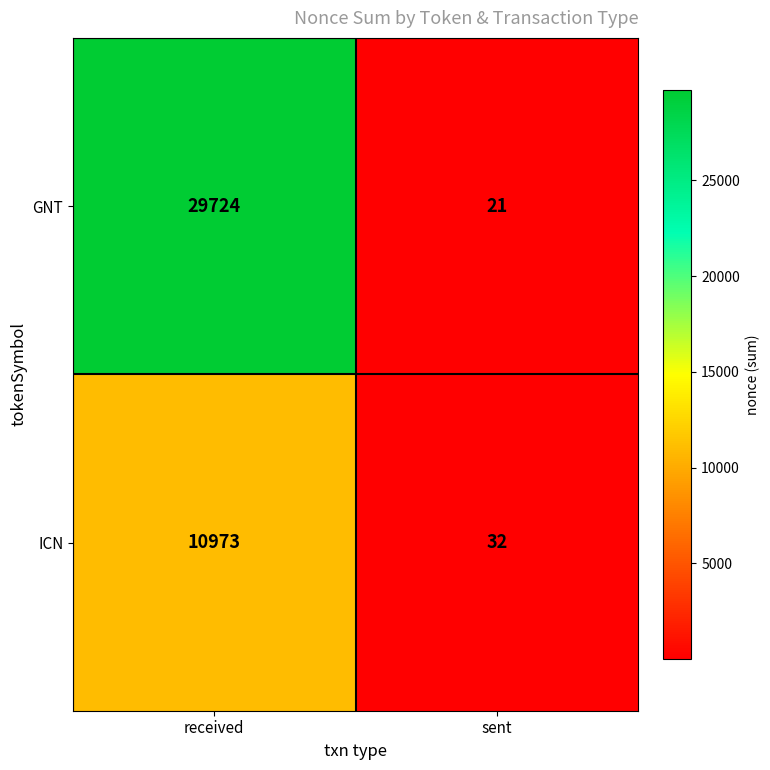

At which label is GNT closest to 14872?

sent